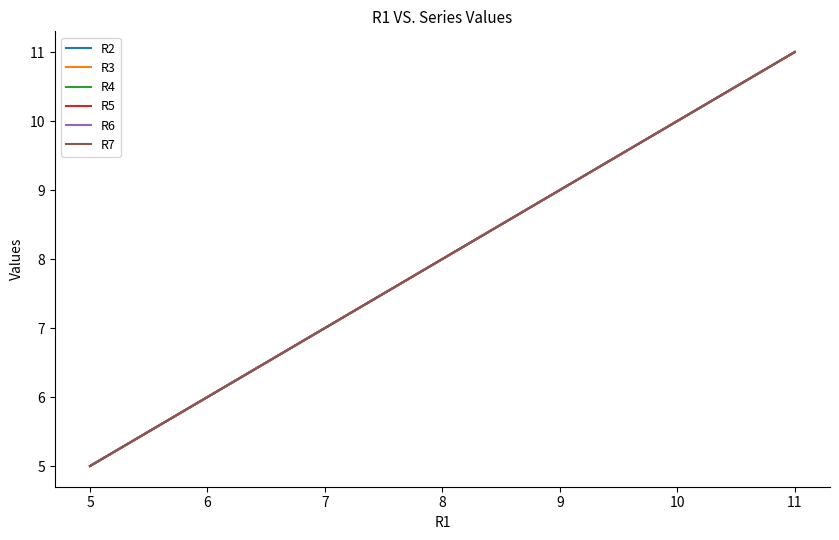

Is the value of R7 at 11 greater than the value of R5 at 5?

Yes